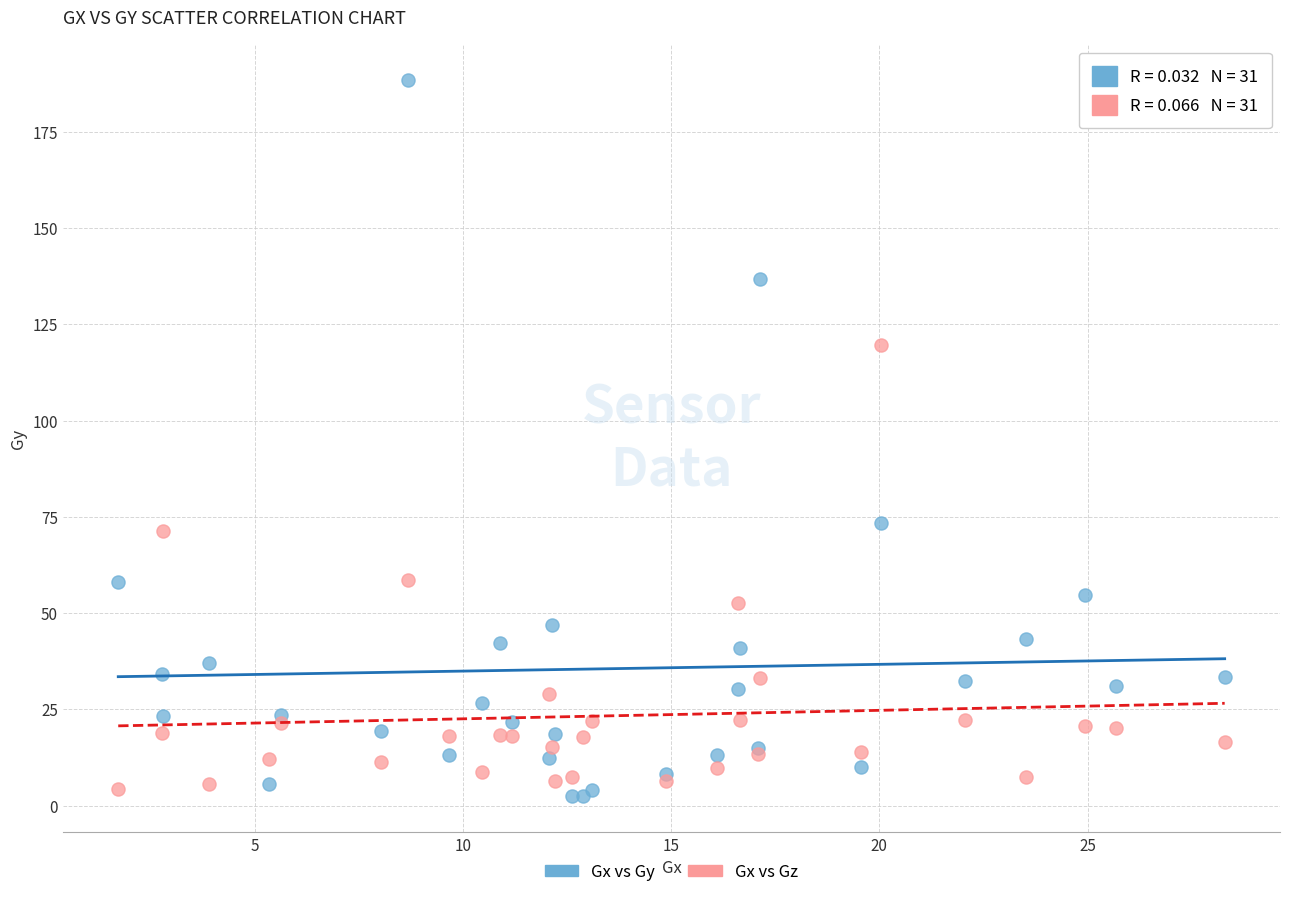

Which series has the largest Y range (max minus min)?

Gx vs Gy